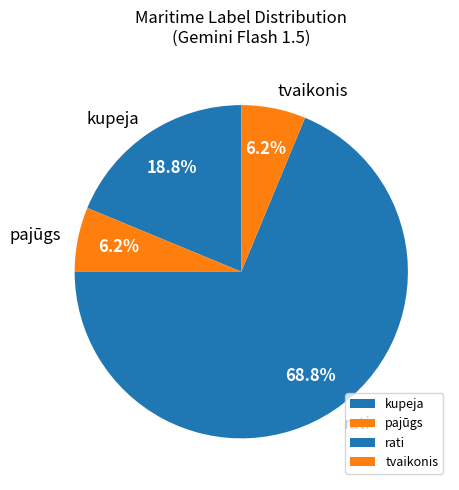

What is the largest slice in the pie chart?

rati